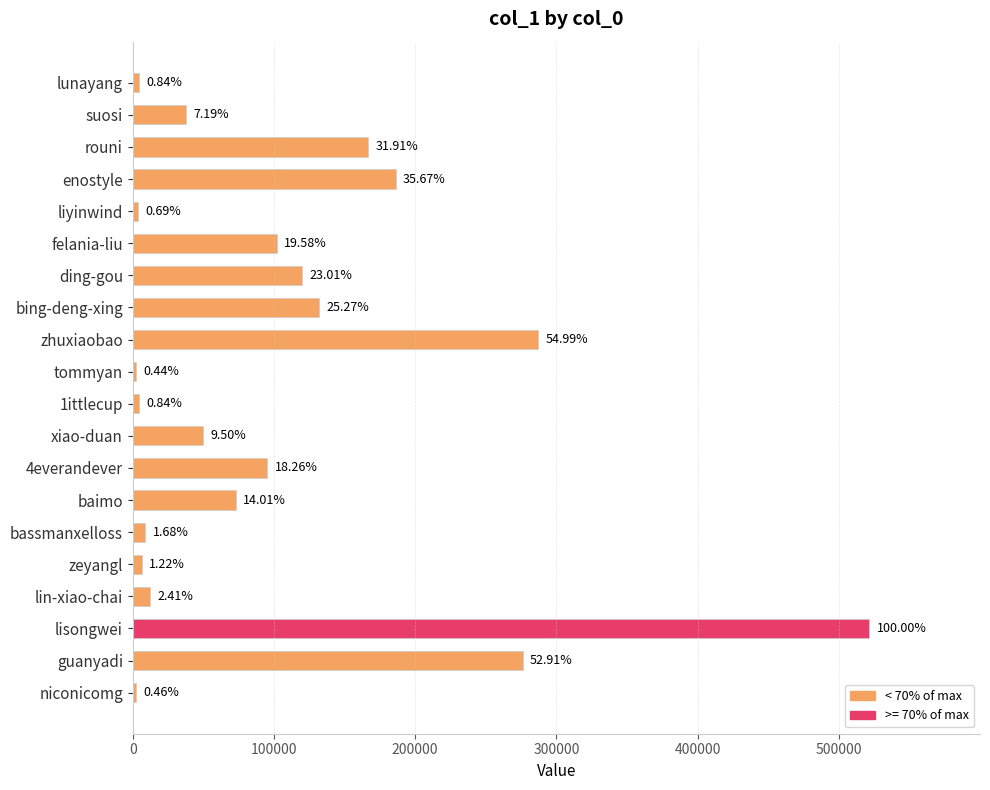

How many bars are there in total?

20